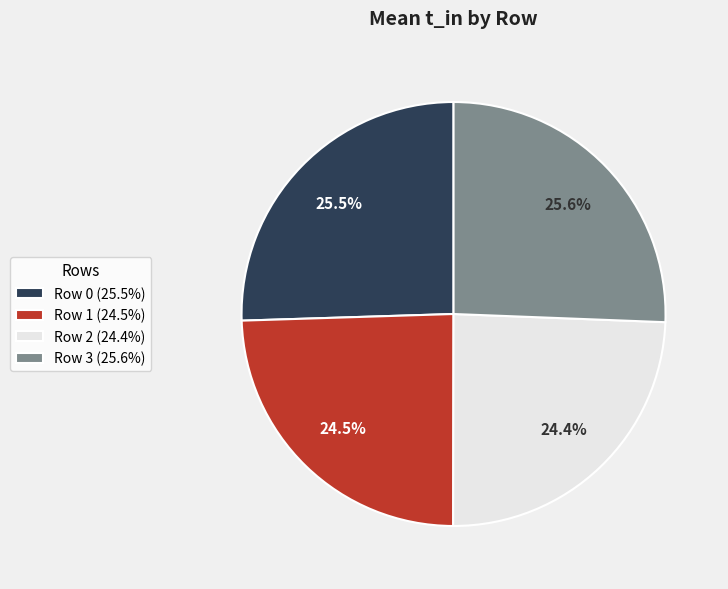

How much of the chart is everything except Row 2?

75.6%